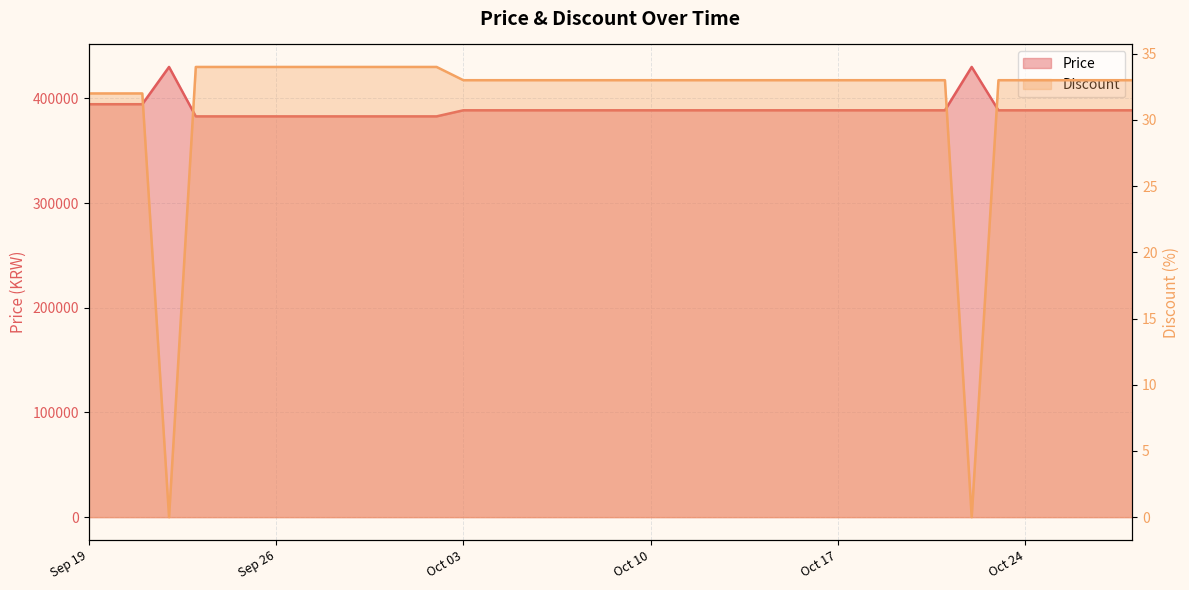

True or false: Discount and Price cross at least once.

False